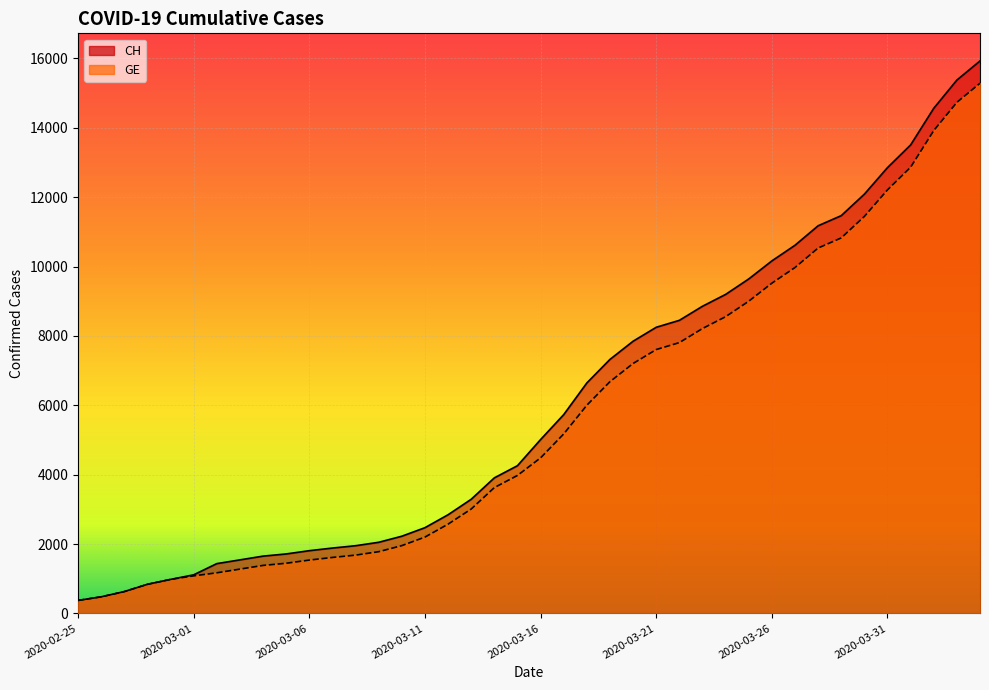

True or false: GE and CH intersect in this chart.

False